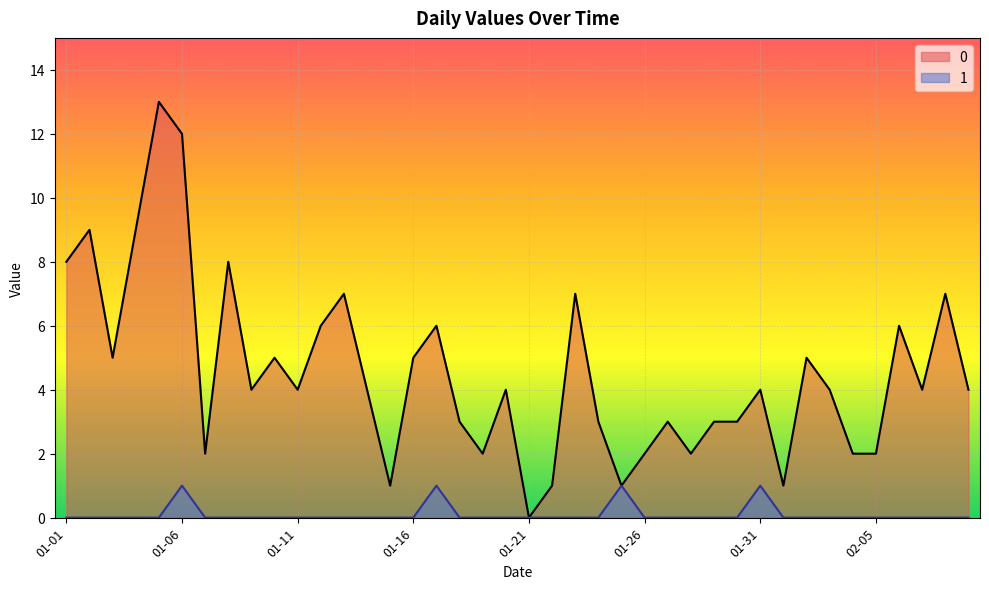

What is the label of the 27th point from the left?

2023-01-27